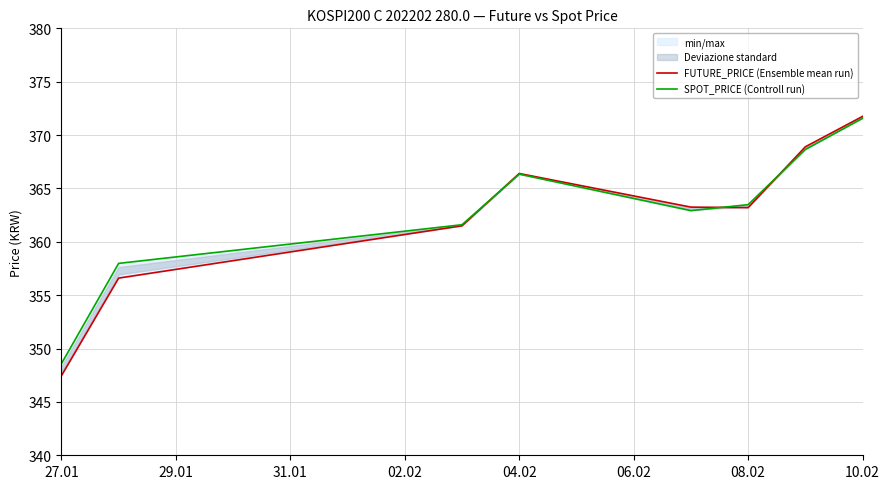

What is the total value across all series at 08.02?

726.7